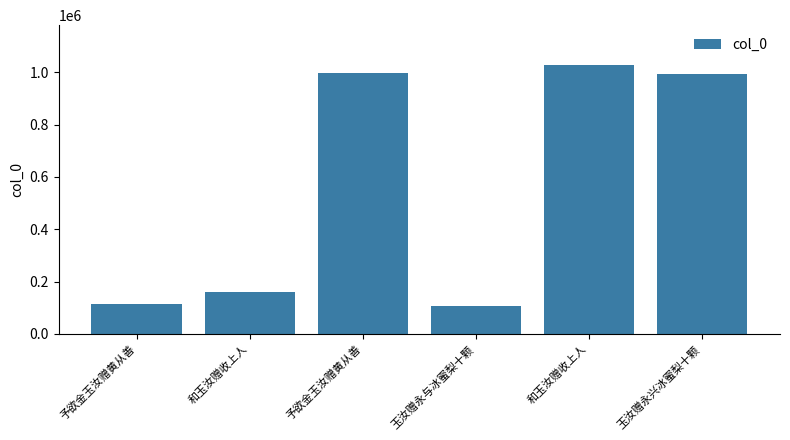

Reading right to left, what are all the values shown in this chart?

玉汝赠永兴冰蜜梨十颗=991922	和玉汝赠收上人=1026175	玉汝赠永与冰蜜梨十颗=105501	予欲金玉汝赠黄从善=996375	和玉汝赠收上人=160001	予欲金玉汝赠黄从善=114049